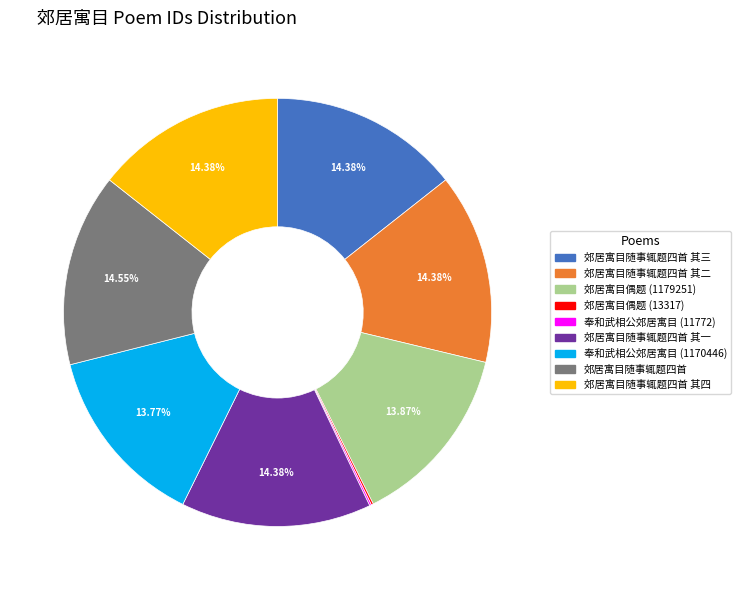

What percentage is the 郊居寓目随事辄题四首 其三 slice, to the nearest percent?

14%